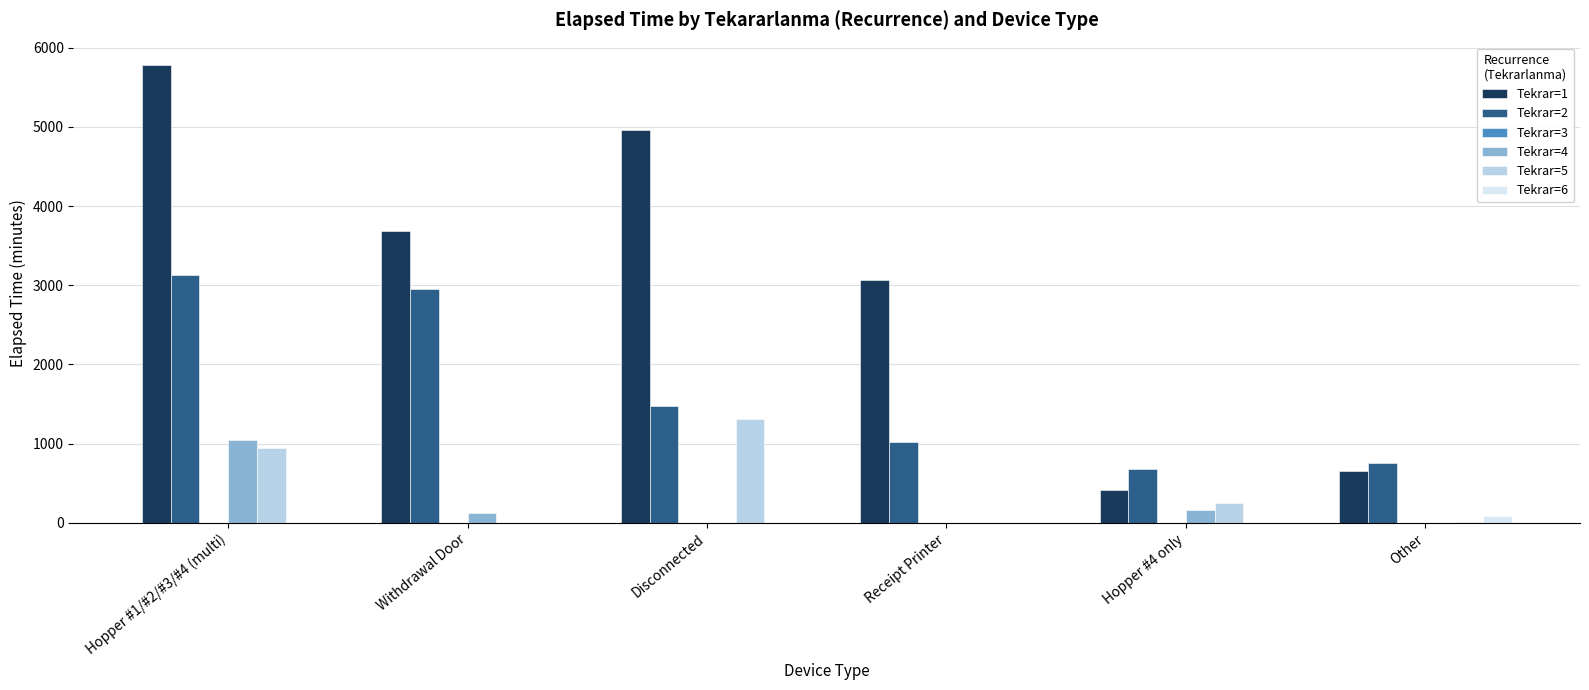

What is the average value of the Tekrar=2 series?

1668